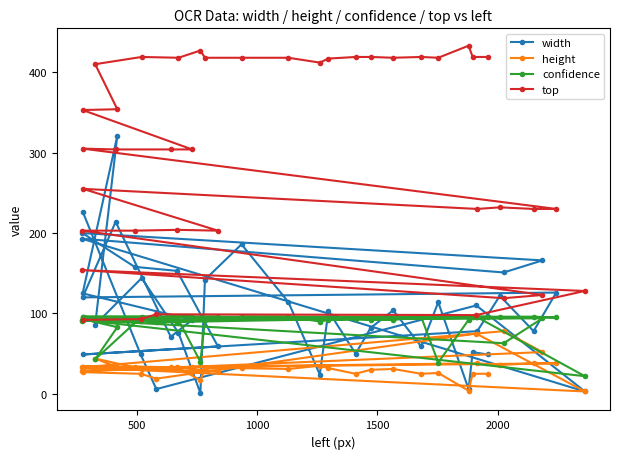

What are all the series names shown in the legend?

width, height, confidence, top